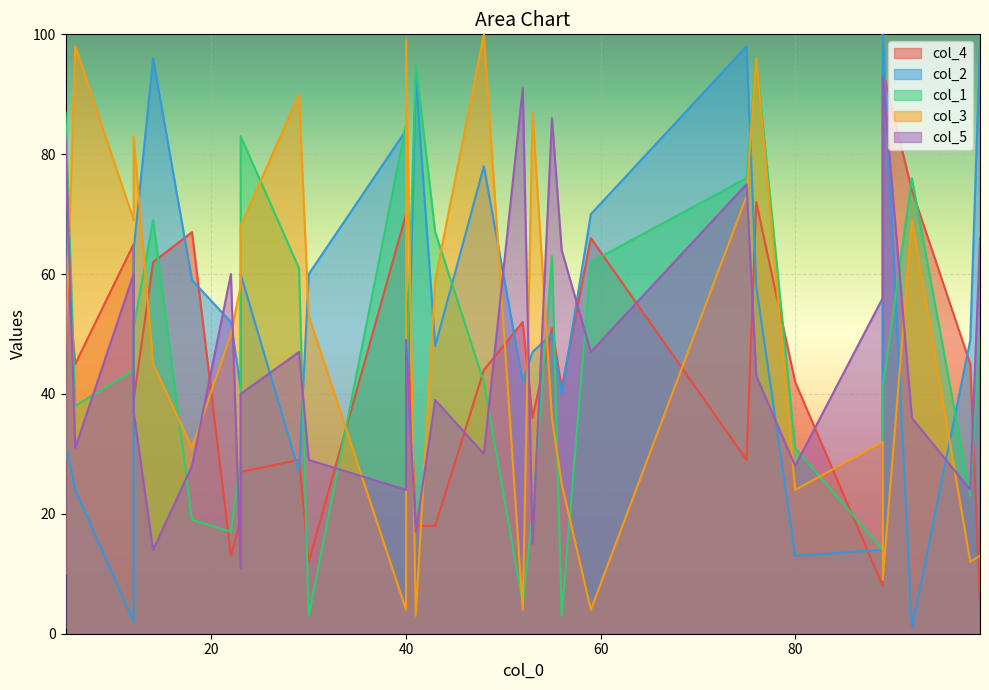

Between 19 and 12, which is larger?

19